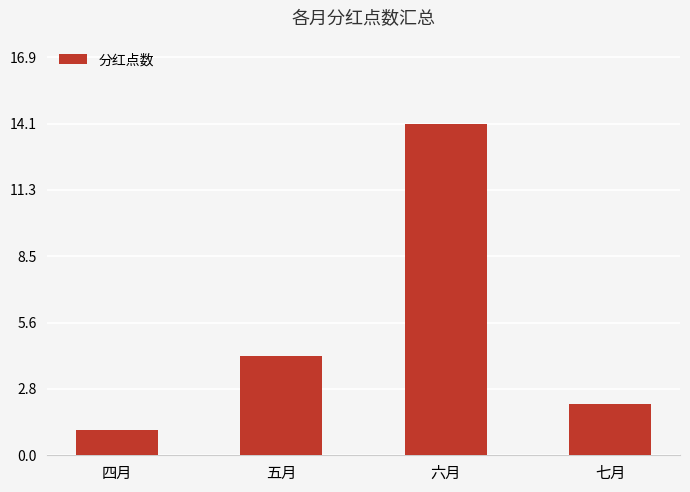

What is the sum of the values at 七月 and 四月?

3.2